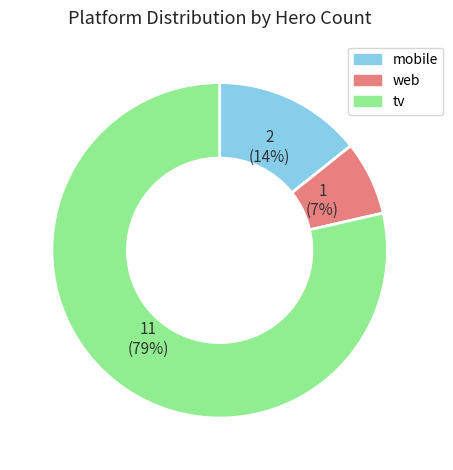

To the nearest percent, what is the average slice percentage?

33%